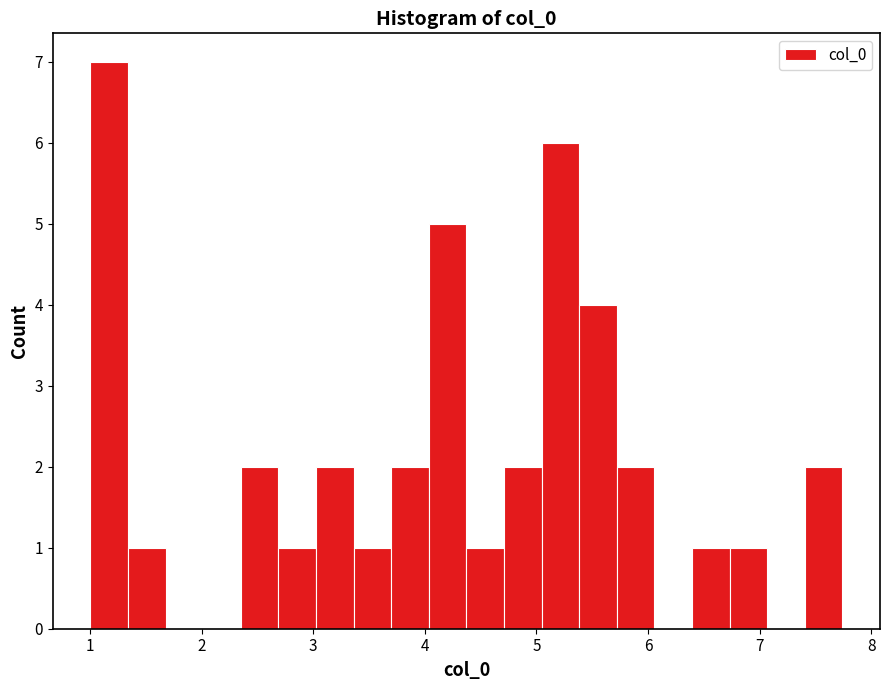

Read against the x-axis, roughly where is the centre of the tallest bar?

1.2